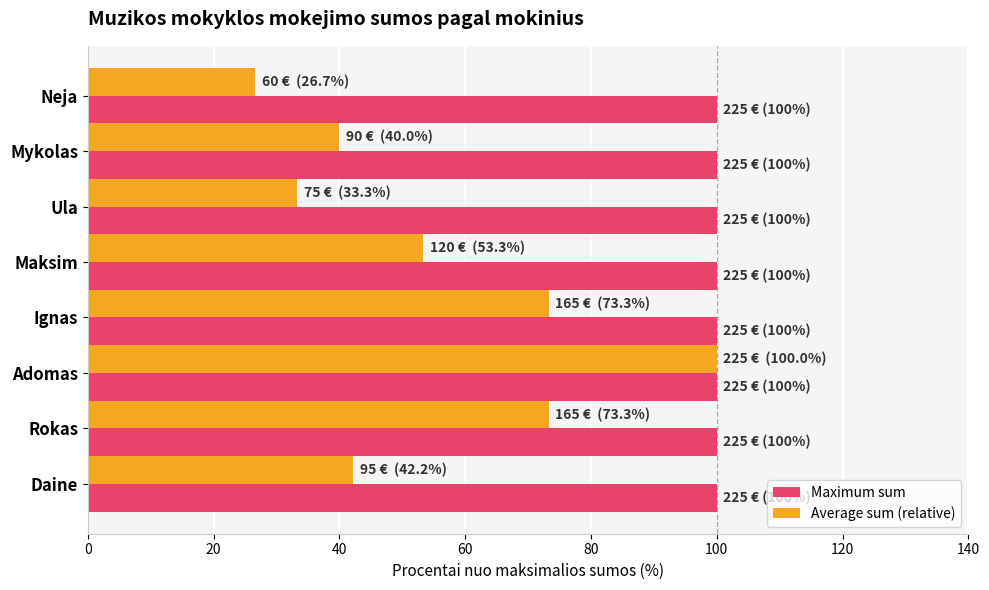

What is the maximum value for Maximum sum?

100.0